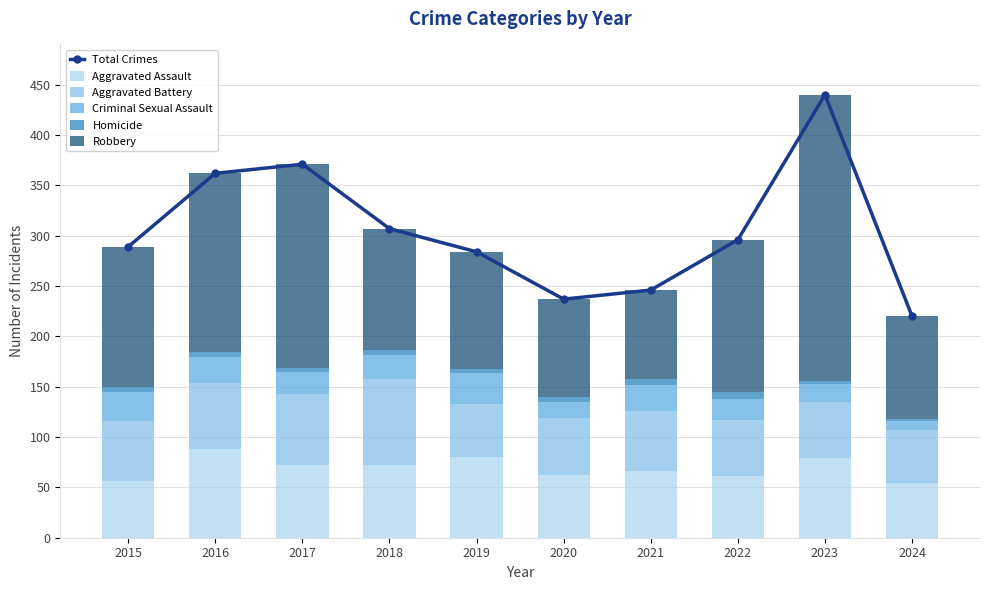

How many data points in Total Crimes are above 296?

4